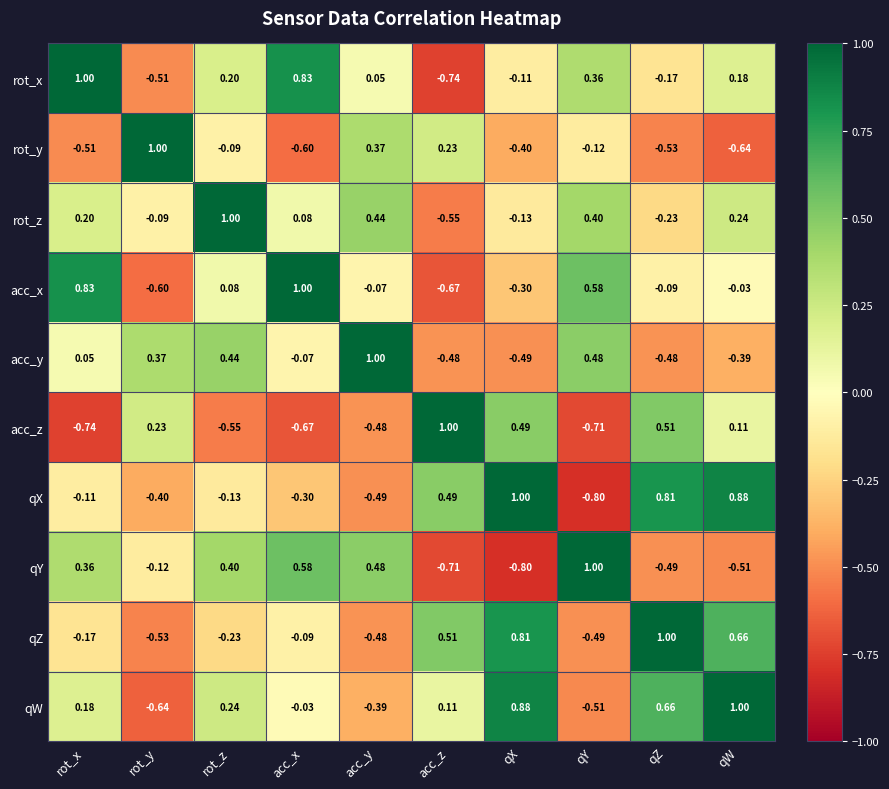

Which category has the highest value in the acc_z series?

acc_z